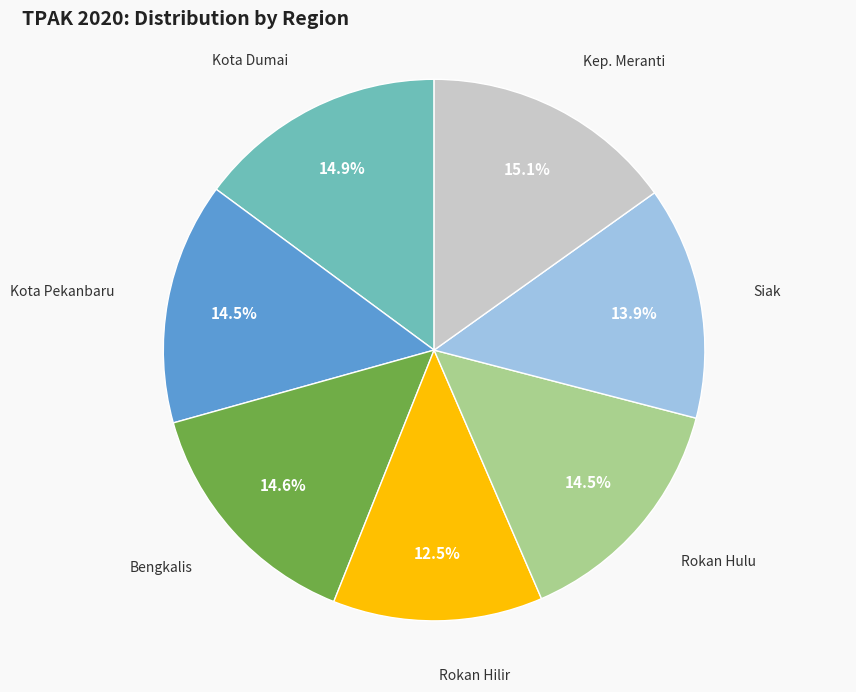

Is there any slice that represents more than half of the pie?

No